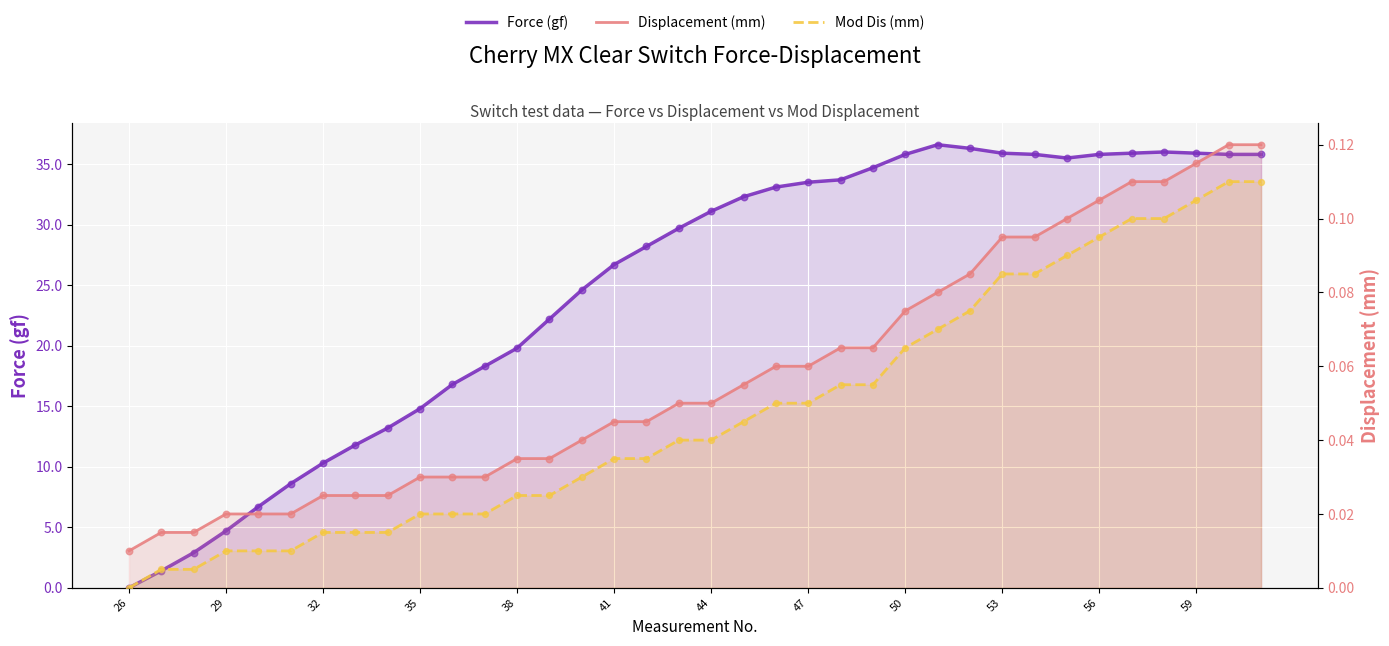

What are all the series names shown in the legend?

Force (gf), Displacement (mm), Mod Dis (mm)